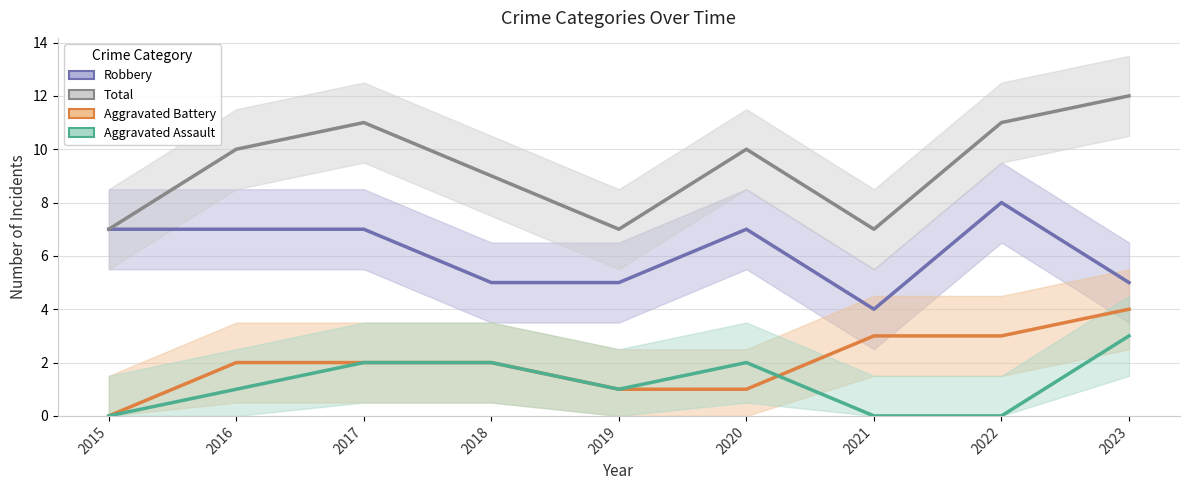

Where do Aggravated Battery and Aggravated Assault first cross each other?

2020 and 2021